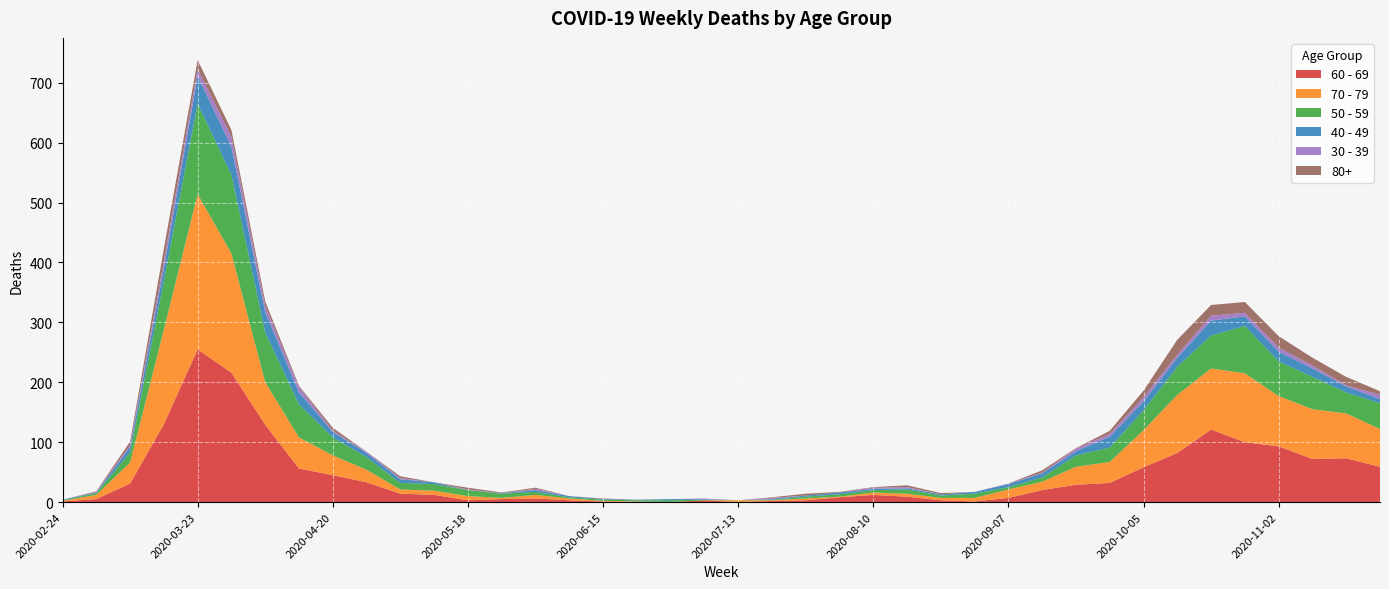

Reading left to right, list all the values displayed in this chart.

60 - 69: 2020-02-24=1	2020-03-02=5	2020-03-09=31	2020-03-16=130	2020-03-23=255	2020-03-30=216	2020-04-06=129	2020-04-13=56	2020-04-20=45	2020-04-27=33	2020-05-04=14	2020-05-11=12	2020-05-18=3	2020-05-25=5	2020-06-01=6	2020-06-08=3	2020-06-15=1	2020-06-22=0	2020-06-29=0	2020-07-06=3	2020-07-13=0	2020-07-20=2	2020-07-27=3	2020-08-03=8	2020-08-10=12	2020-08-17=9	2020-08-24=3	2020-08-31=1	2020-09-07=7	2020-09-14=20	2020-09-21=29	2020-09-28=32	2020-10-05=58	2020-10-12=82	2020-10-19=121	2020-10-26=100	2020-11-02=93	2020-11-09=72	2020-11-16=73	2020-11-23=59
70 - 79: 2020-02-24=1	2020-03-02=7	2020-03-09=35	2020-03-16=158	2020-03-23=259	2020-03-30=199	2020-04-06=71	2020-04-13=52	2020-04-20=33	2020-04-27=21	2020-05-04=7	2020-05-11=7	2020-05-18=7	2020-05-25=2	2020-06-01=6	2020-06-08=3	2020-06-15=1	2020-06-22=1	2020-06-29=0	2020-07-06=0	2020-07-13=3	2020-07-20=1	2020-07-27=3	2020-08-03=1	2020-08-10=4	2020-08-17=5	2020-08-24=4	2020-08-31=6	2020-09-07=14	2020-09-14=14	2020-09-21=30	2020-09-28=35	2020-10-05=62	2020-10-12=97	2020-10-19=102	2020-10-26=115	2020-11-02=84	2020-11-09=83	2020-11-16=75	2020-11-23=63
50 - 59: 2020-02-24=1	2020-03-02=3	2020-03-09=17	2020-03-16=81	2020-03-23=151	2020-03-30=131	2020-04-06=83	2020-04-13=55	2020-04-20=30	2020-04-27=21	2020-05-04=11	2020-05-11=11	2020-05-18=10	2020-05-25=7	2020-06-01=5	2020-06-08=2	2020-06-15=2	2020-06-22=2	2020-06-29=3	2020-07-06=1	2020-07-13=0	2020-07-20=1	2020-07-27=3	2020-08-03=4	2020-08-10=4	2020-08-17=7	2020-08-24=4	2020-08-31=7	2020-09-07=4	2020-09-14=7	2020-09-21=19	2020-09-28=24	2020-10-05=33	2020-10-12=47	2020-10-19=55	2020-10-26=79	2020-11-02=58	2020-11-09=54	2020-11-16=35	2020-11-23=43
40 - 49: 2020-02-24=1	2020-03-02=1	2020-03-09=9	2020-03-16=21	2020-03-23=46	2020-03-30=47	2020-04-06=34	2020-04-13=20	2020-04-20=9	2020-04-27=7	2020-05-04=6	2020-05-11=3	2020-05-18=0	2020-05-25=1	2020-06-01=3	2020-06-08=2	2020-06-15=1	2020-06-22=1	2020-06-29=2	2020-07-06=1	2020-07-13=0	2020-07-20=1	2020-07-27=2	2020-08-03=3	2020-08-10=2	2020-08-17=2	2020-08-24=2	2020-08-31=3	2020-09-07=5	2020-09-14=7	2020-09-21=7	2020-09-28=18	2020-10-05=15	2020-10-12=15	2020-10-19=25	2020-10-26=16	2020-11-02=16	2020-11-09=14	2020-11-16=10	2020-11-23=7
30 - 39: 2020-02-24=0	2020-03-02=1	2020-03-09=3	2020-03-16=12	2020-03-23=12	2020-03-30=17	2020-04-06=10	2020-04-13=9	2020-04-20=2	2020-04-27=2	2020-05-04=2	2020-05-11=0	2020-05-18=1	2020-05-25=0	2020-06-01=2	2020-06-08=0	2020-06-15=0	2020-06-22=0	2020-06-29=0	2020-07-06=1	2020-07-13=0	2020-07-20=2	2020-07-27=0	2020-08-03=0	2020-08-10=2	2020-08-17=2	2020-08-24=0	2020-08-31=0	2020-09-07=1	2020-09-14=1	2020-09-21=4	2020-09-28=5	2020-10-05=7	2020-10-12=5	2020-10-19=8	2020-10-26=6	2020-11-02=7	2020-11-09=5	2020-11-16=2	2020-11-23=7
80+: 2020-02-24=0	2020-03-02=1	2020-03-09=6	2020-03-16=21	2020-03-23=15	2020-03-30=11	2020-04-06=8	2020-04-13=2	2020-04-20=5	2020-04-27=0	2020-05-04=3	2020-05-11=0	2020-05-18=3	2020-05-25=1	2020-06-01=2	2020-06-08=0	2020-06-15=1	2020-06-22=0	2020-06-29=0	2020-07-06=0	2020-07-13=0	2020-07-20=1	2020-07-27=3	2020-08-03=1	2020-08-10=1	2020-08-17=3	2020-08-24=2	2020-08-31=0	2020-09-07=0	2020-09-14=4	2020-09-21=1	2020-09-28=5	2020-10-05=11	2020-10-12=25	2020-10-19=18	2020-10-26=18	2020-11-02=19	2020-11-09=13	2020-11-16=14	2020-11-23=6